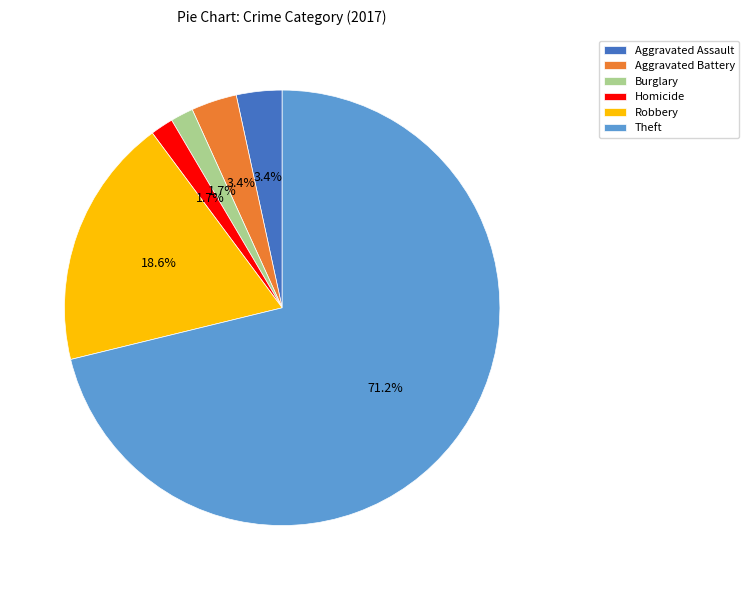

The Burglary slice represents 7% of the pie. True or false?

False